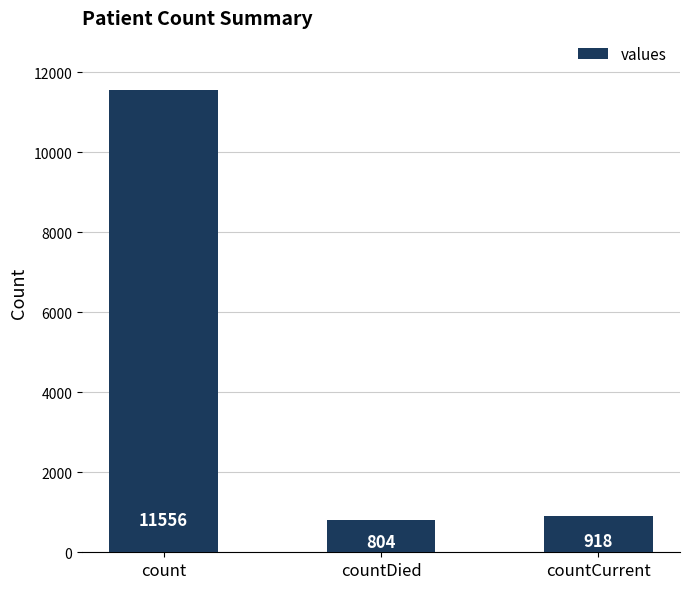

True or false: the data shows 804 at countDied.

True